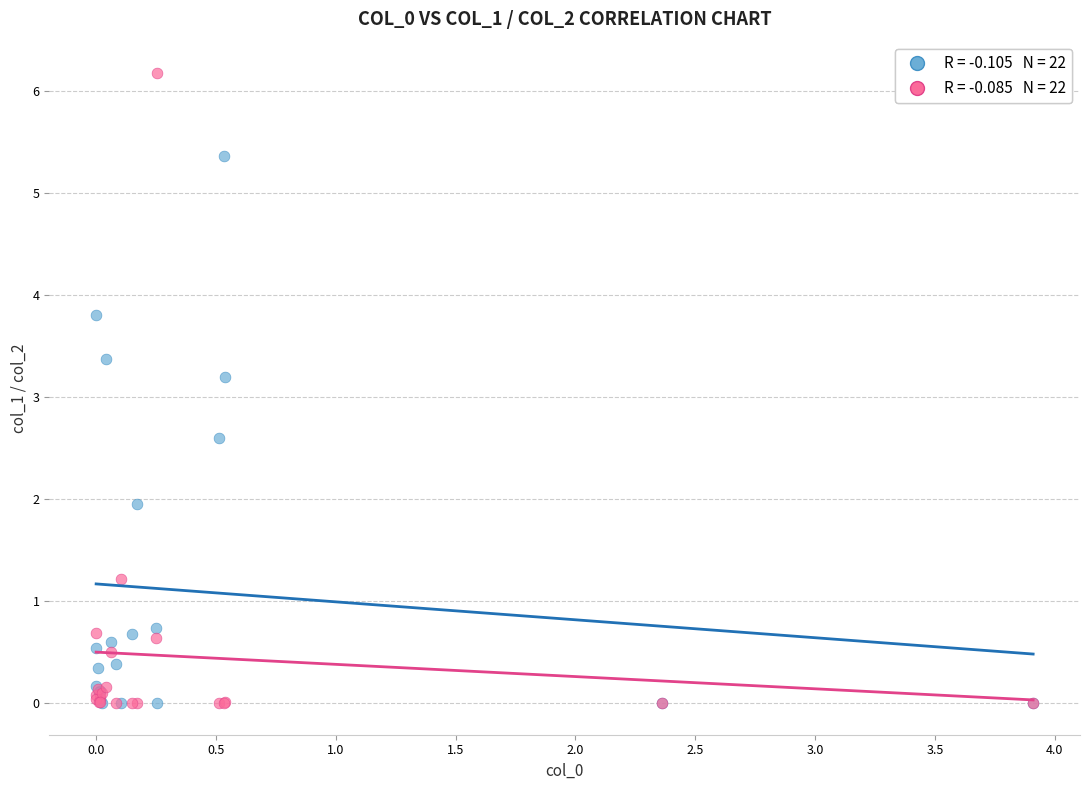

Across all series, what Y value is closest to 3?

3.2